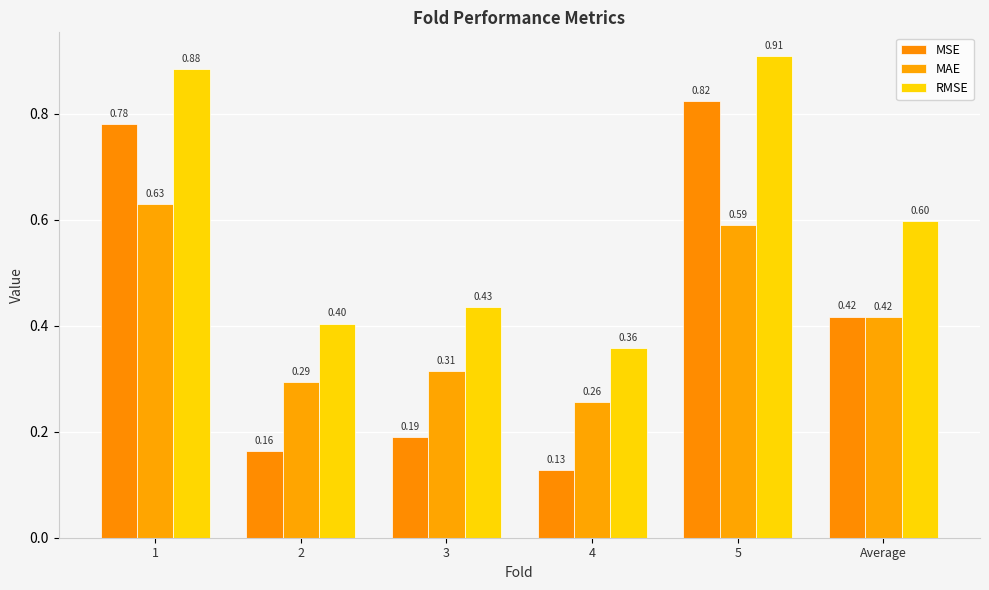

What is the approximate value of MAE at 1?

0.6